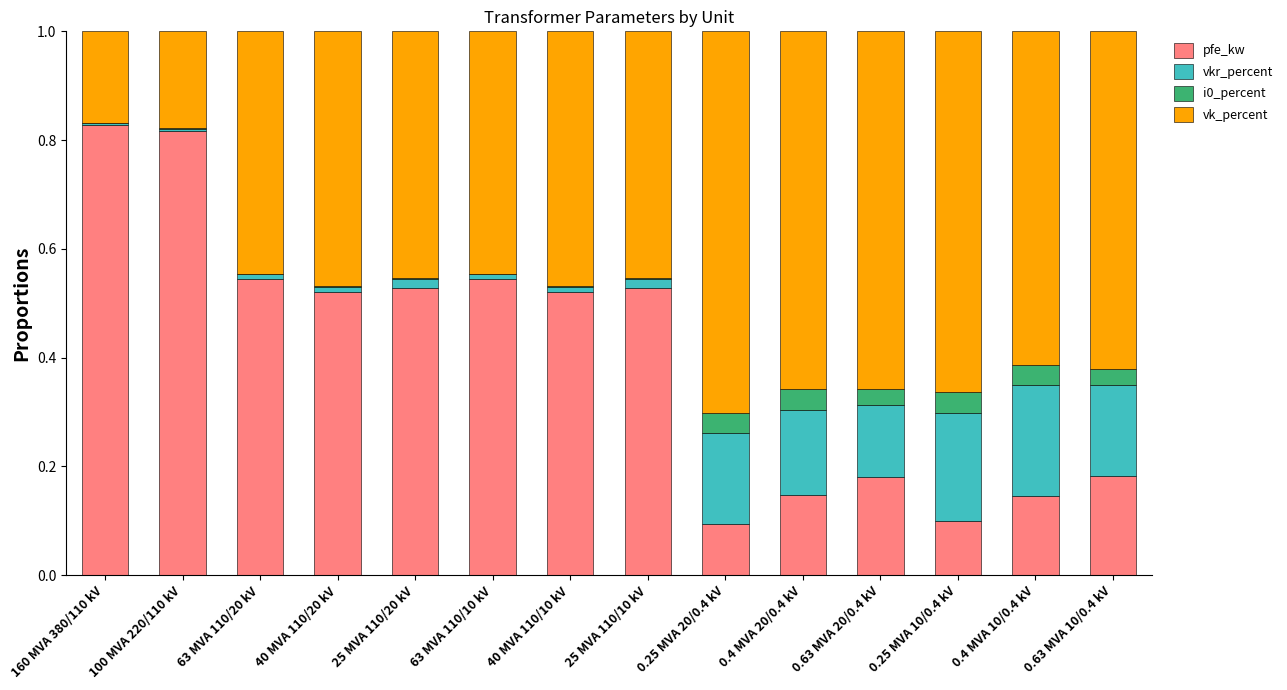

How many distinct data groups are displayed?

4